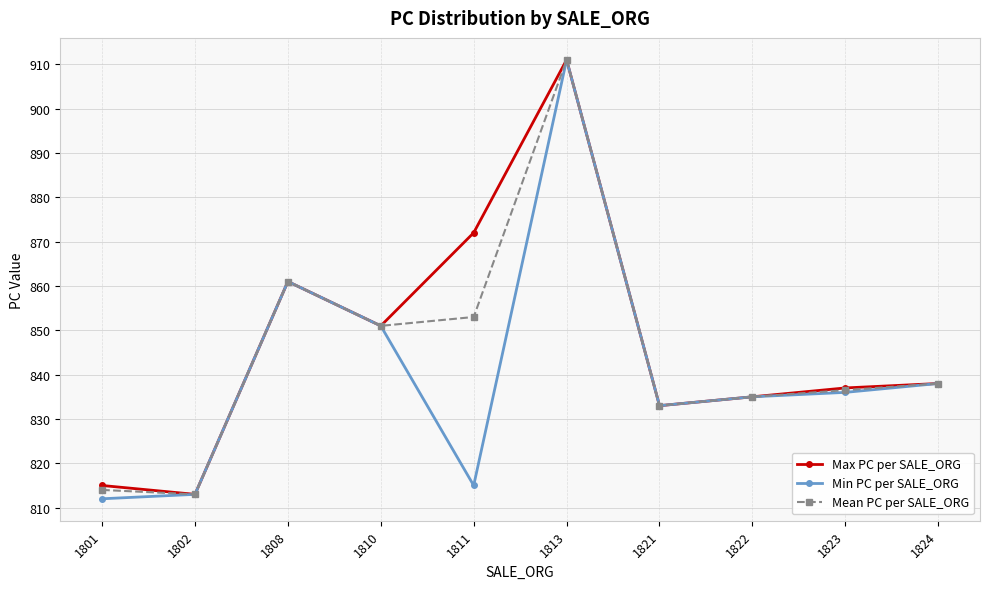

Is the value of Max PC per SALE_ORG at 1823 greater than the value of Mean PC per SALE_ORG at 1824?

No